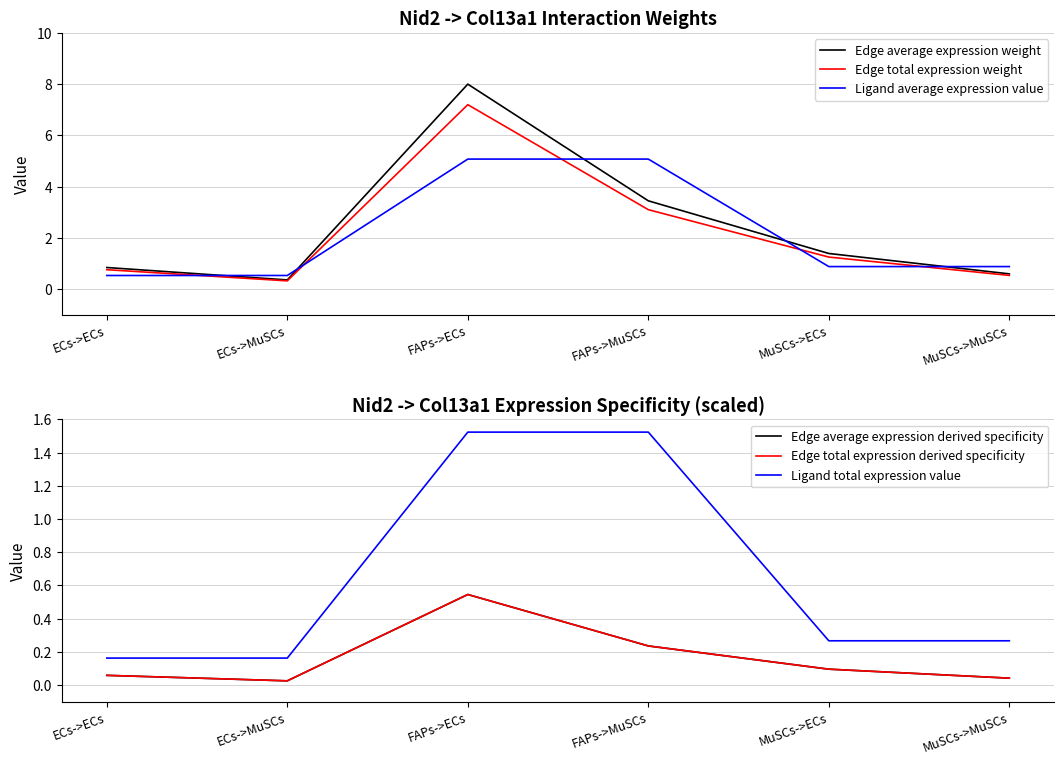

What is the sum of the Edge total expression weight values at ECs->MuSCs and MuSCs->MuSCs?

0.9